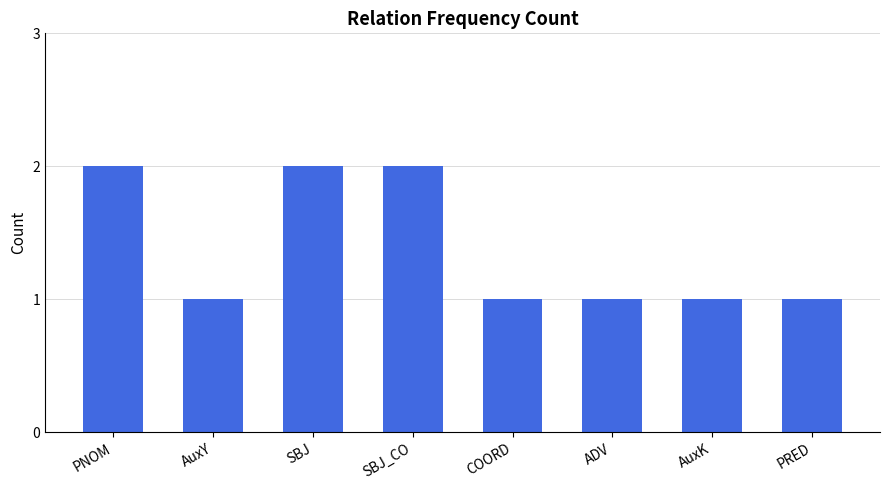

Count the values in the range 1 to 2.

8